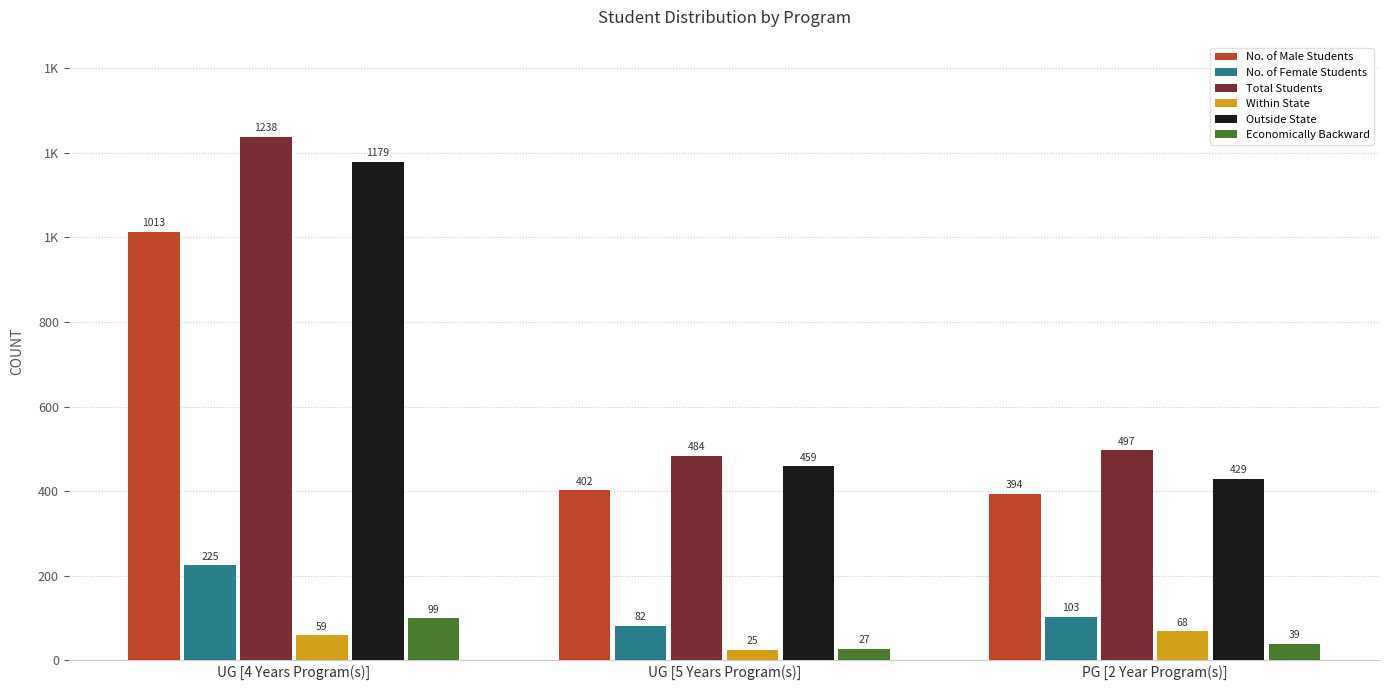

List the series in order of their peak value, lowest first.

Within State, Economically Backward, No. of Female Students, No. of Male Students, Outside State, Total Students